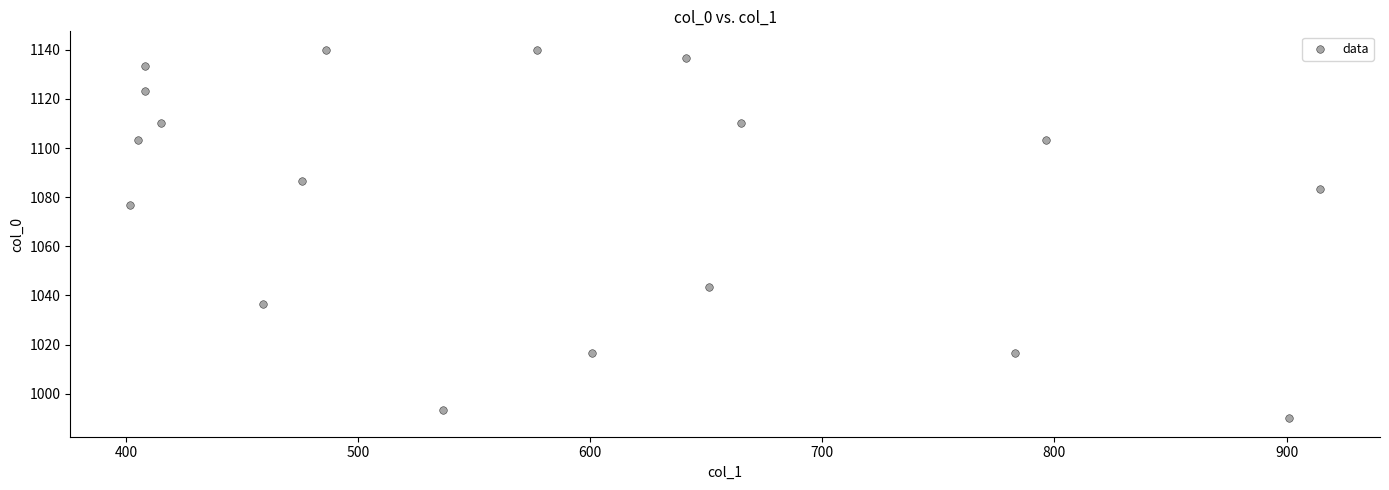

What Y value in the scatter plot is closest to 1065?

1076.7